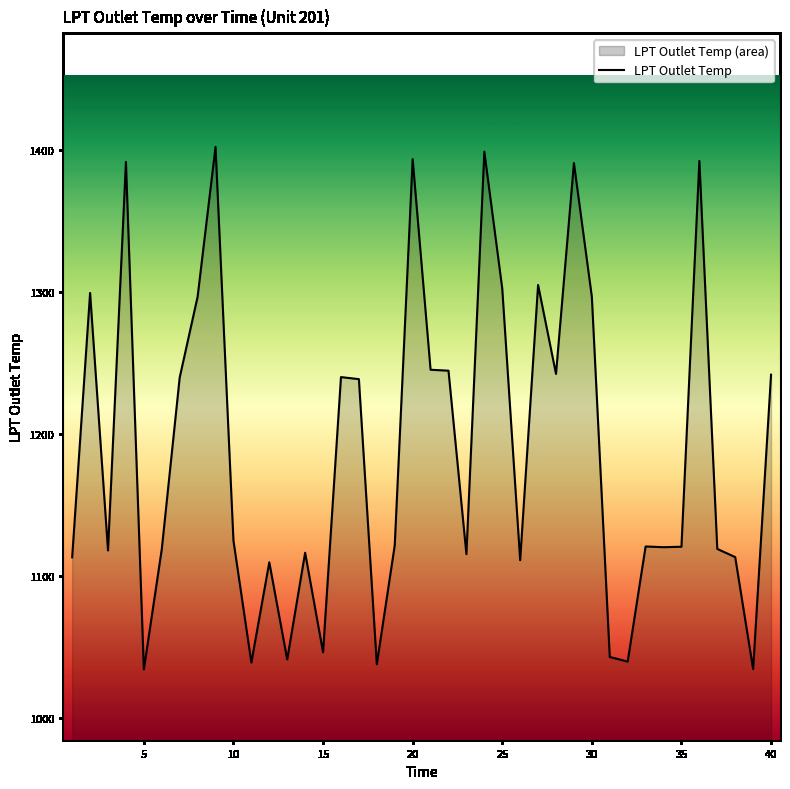

How many lines are shown in the chart?

1